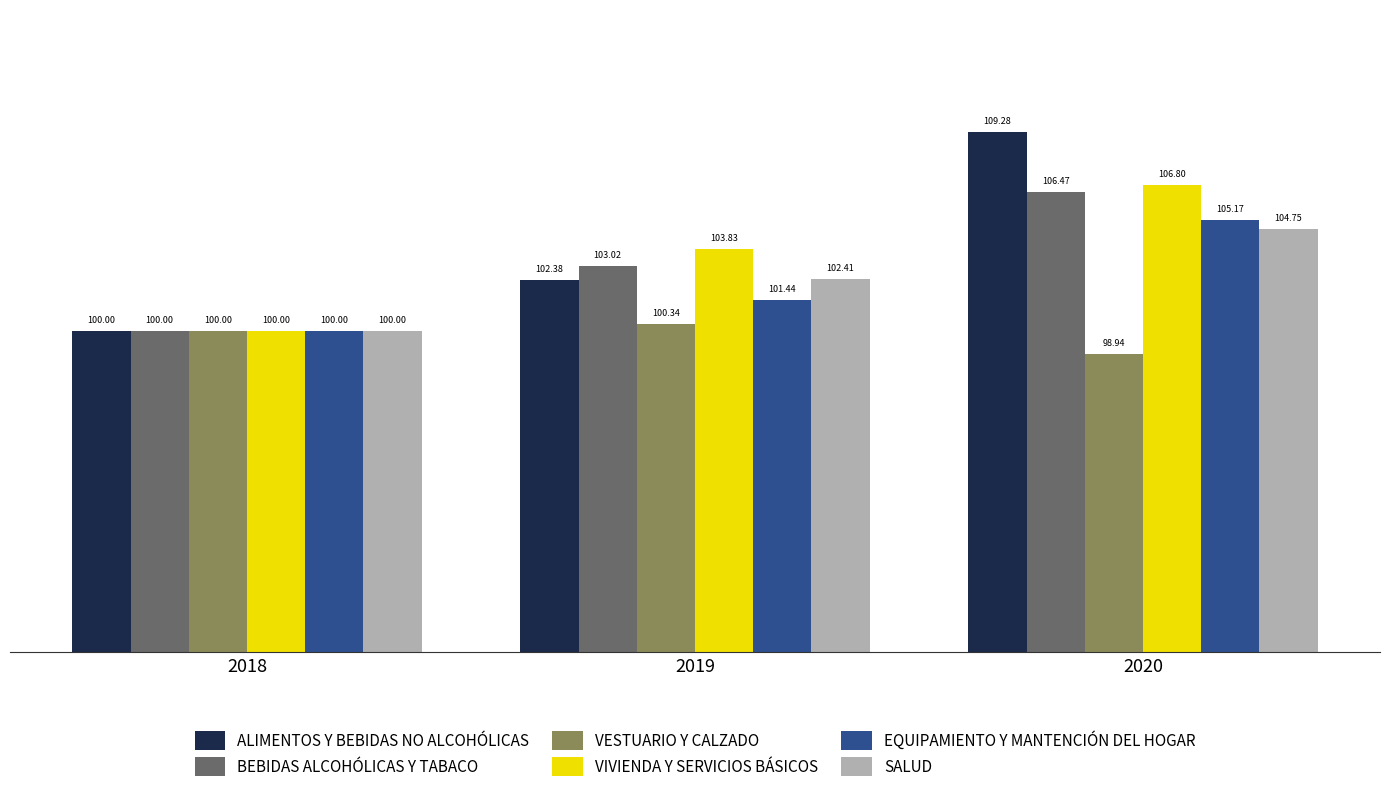

Is it true that VESTUARIO Y CALZADO equals 30.8 at 2019?

False